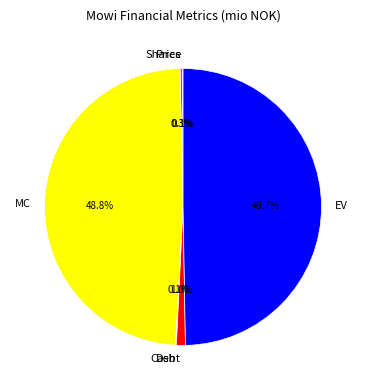

To the nearest percent, what is the average slice percentage?

17%